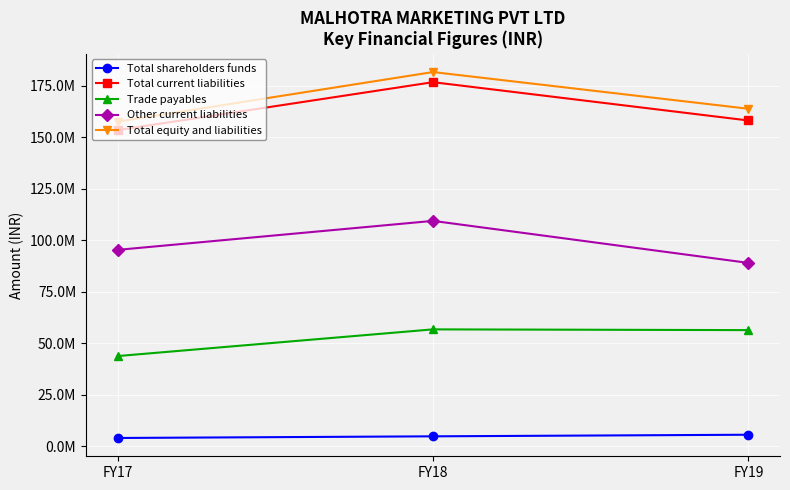

The value of Total shareholders funds at FY17 is 4111045. True or false?

True